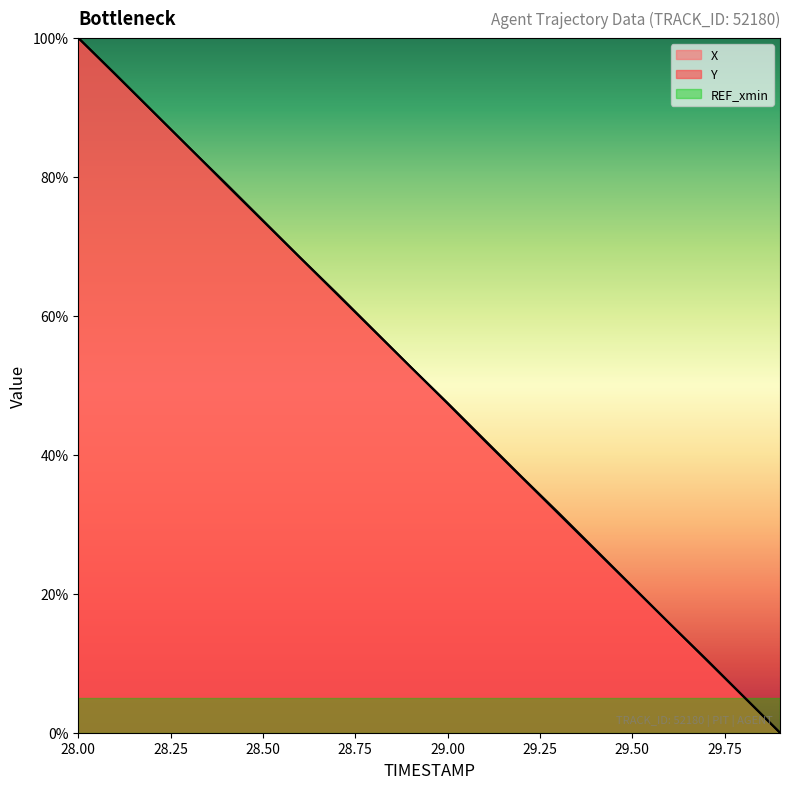

The value of Y at 28.4 is 134.5. True or false?

False